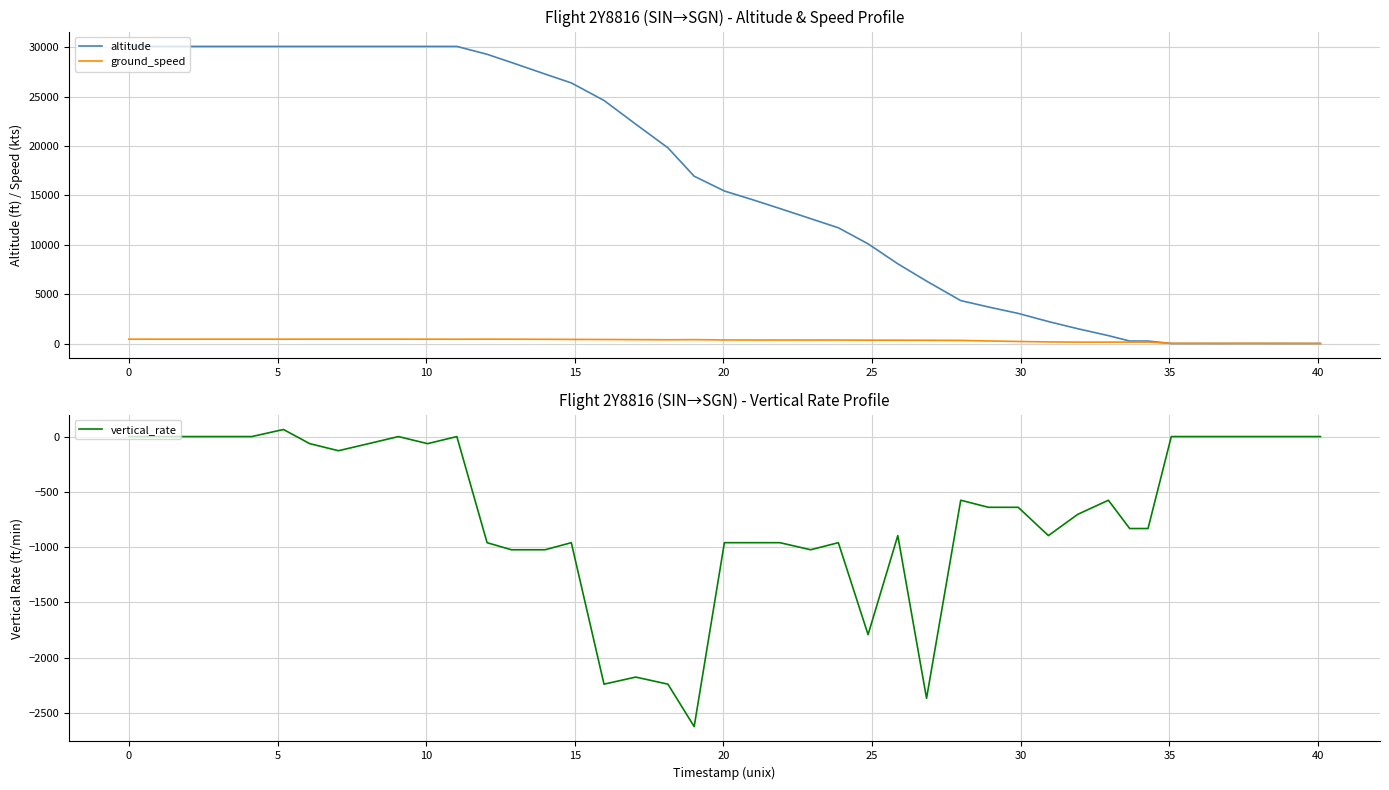

Is the value of vertical_rate at 20 greater than the value of ground_speed at 20?

No